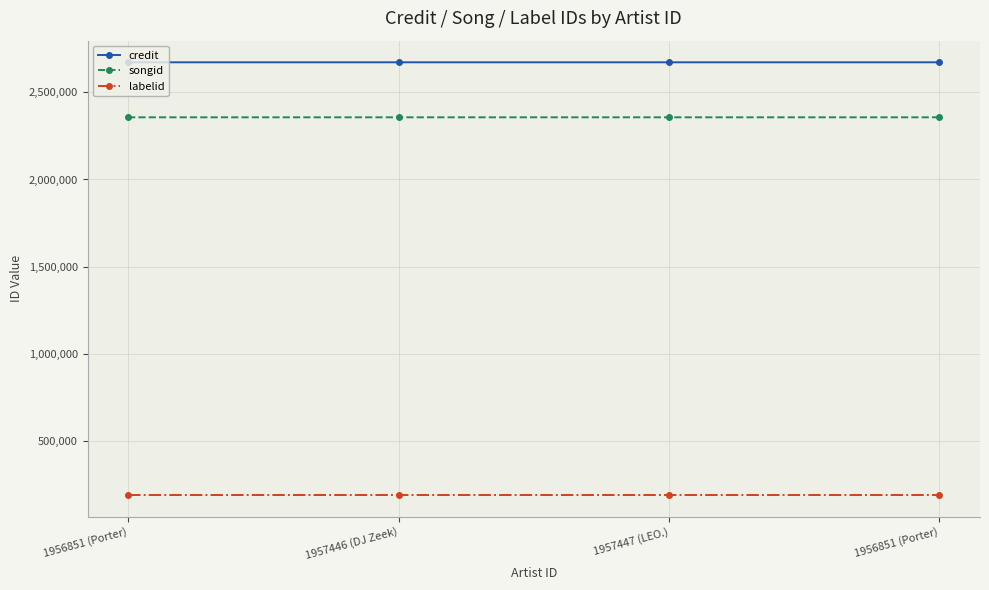

What is the label of the 1st point from the left?

1956851 (Porter)